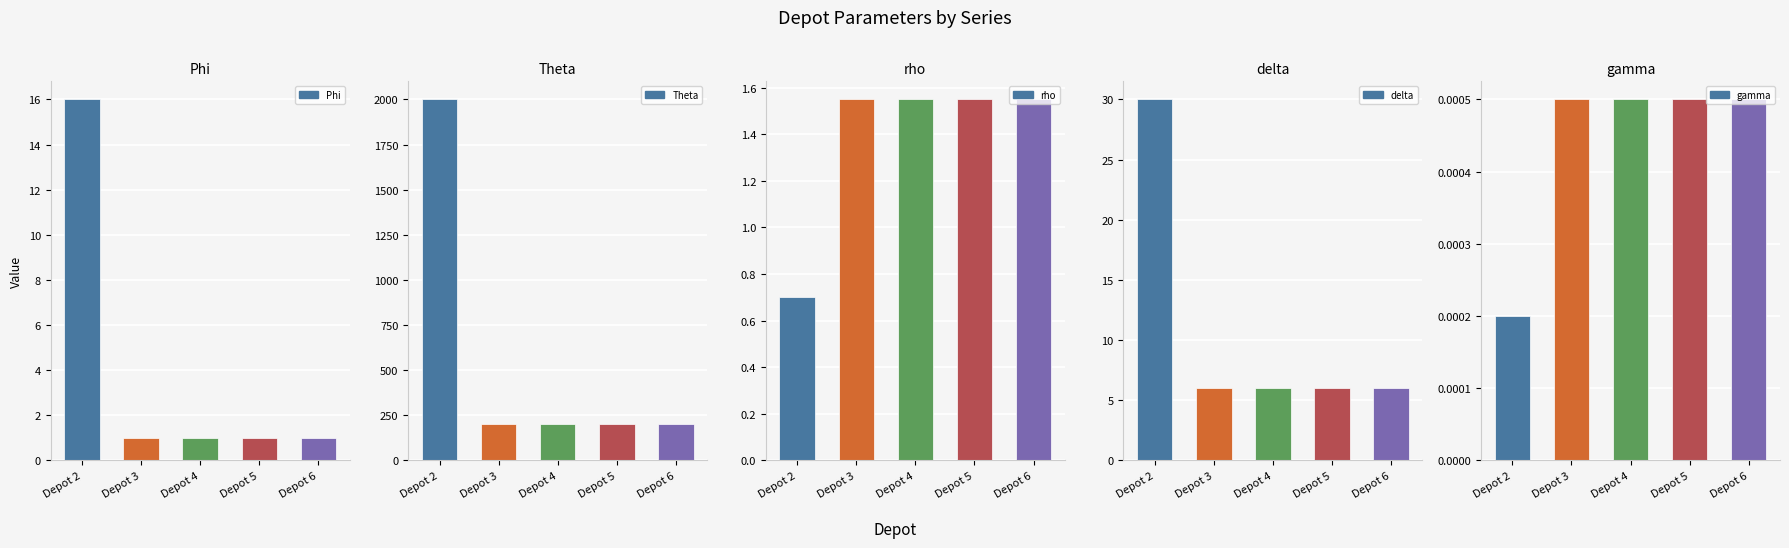

Reading left to right, extract all data points from this chart.

Phi: Depot 2=16.0	Depot 3=1.0	Depot 4=1.0	Depot 5=1.0	Depot 6=1.0
Theta: Depot 2=2000.0	Depot 3=200.0	Depot 4=200.0	Depot 5=200.0	Depot 6=200.0
rho: Depot 2=0.7	Depot 3=1.6	Depot 4=1.6	Depot 5=1.6	Depot 6=1.6
delta: Depot 2=30.0	Depot 3=6.0	Depot 4=6.0	Depot 5=6.0	Depot 6=6.0
gamma: Depot 2=0.0	Depot 3=0.0	Depot 4=0.0	Depot 5=0.0	Depot 6=0.0